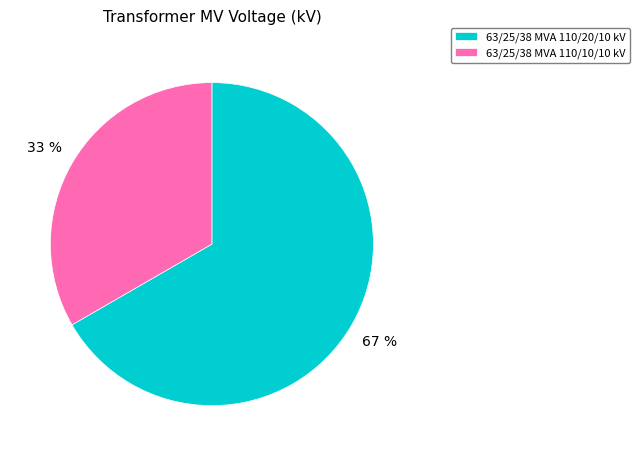

What is the majority slice?

63/25/38 MVA 110/20/10 kV